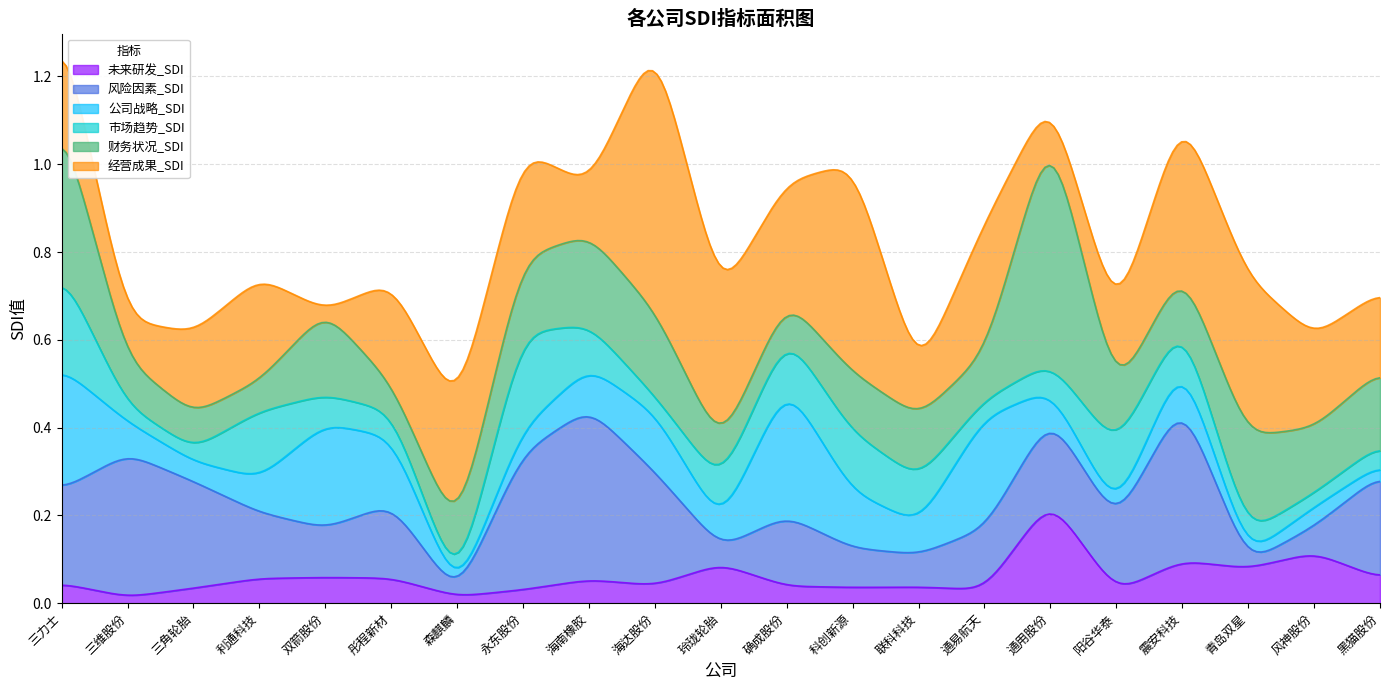

Reading right to left, transcribe all the data shown in this chart.

未来研发_SDI: 黑猫股份=0.1	风神股份=0.1	青岛双星=0.1	震安科技=0.1	阳谷华泰=0.0	通用股份=0.2	通易航天=0.0	联科科技=0.0	科创新源=0.0	确成股份=0.0	玲珑轮胎=0.1	海达股份=0.0	海南橡胶=0.1	永东股份=0.0	森麒麟=0.0	彤程新材=0.1	双箭股份=0.1	利通科技=0.1	三角轮胎=0.0	三维股份=0.0	三力士=0.0
风险因素_SDI: 黑猫股份=0.2	风神股份=0.1	青岛双星=0.0	震安科技=0.4	阳谷华泰=0.2	通用股份=0.2	通易航天=0.1	联科科技=0.1	科创新源=0.1	确成股份=0.2	玲珑轮胎=0.0	海达股份=0.3	海南橡胶=0.4	永东股份=0.3	森麒麟=0.0	彤程新材=0.2	双箭股份=0.1	利通科技=0.2	三角轮胎=0.2	三维股份=0.3	三力士=0.2
公司战略_SDI: 黑猫股份=0.0	风神股份=0.0	青岛双星=0.0	震安科技=0.1	阳谷华泰=0.0	通用股份=0.1	通易航天=0.3	联科科技=0.1	科创新源=0.1	确成股份=0.3	玲珑轮胎=0.1	海达股份=0.1	海南橡胶=0.1	永东股份=0.1	森麒麟=0.0	彤程新材=0.2	双箭股份=0.2	利通科技=0.1	三角轮胎=0.0	三维股份=0.1	三力士=0.3
市场趋势_SDI: 黑猫股份=0.0	风神股份=0.0	青岛双星=0.0	震安科技=0.1	阳谷华泰=0.1	通用股份=0.1	通易航天=0.0	联科科技=0.1	科创新源=0.1	确成股份=0.1	玲珑轮胎=0.1	海达股份=0.0	海南橡胶=0.1	永东股份=0.2	森麒麟=0.0	彤程新材=0.1	双箭股份=0.1	利通科技=0.2	三角轮胎=0.0	三维股份=0.0	三力士=0.2
财务状况_SDI: 黑猫股份=0.2	风神股份=0.1	青岛双星=0.2	震安科技=0.1	阳谷华泰=0.1	通用股份=0.5	通易航天=0.1	联科科技=0.1	科创新源=0.1	确成股份=0.1	玲珑轮胎=0.1	海达股份=0.2	海南橡胶=0.2	永东股份=0.2	森麒麟=0.1	彤程新材=0.1	双箭股份=0.2	利通科技=0.1	三角轮胎=0.1	三维股份=0.1	三力士=0.3
经营成果_SDI: 黑猫股份=0.2	风神股份=0.2	青岛双星=0.4	震安科技=0.4	阳谷华泰=0.2	通用股份=0.1	通易航天=0.3	联科科技=0.1	科创新源=0.5	确成股份=0.3	玲珑轮胎=0.3	海达股份=0.6	海南橡胶=0.1	永东股份=0.2	森麒麟=0.3	彤程新材=0.2	双箭股份=0.0	利通科技=0.2	三角轮胎=0.2	三维股份=0.1	三力士=0.2